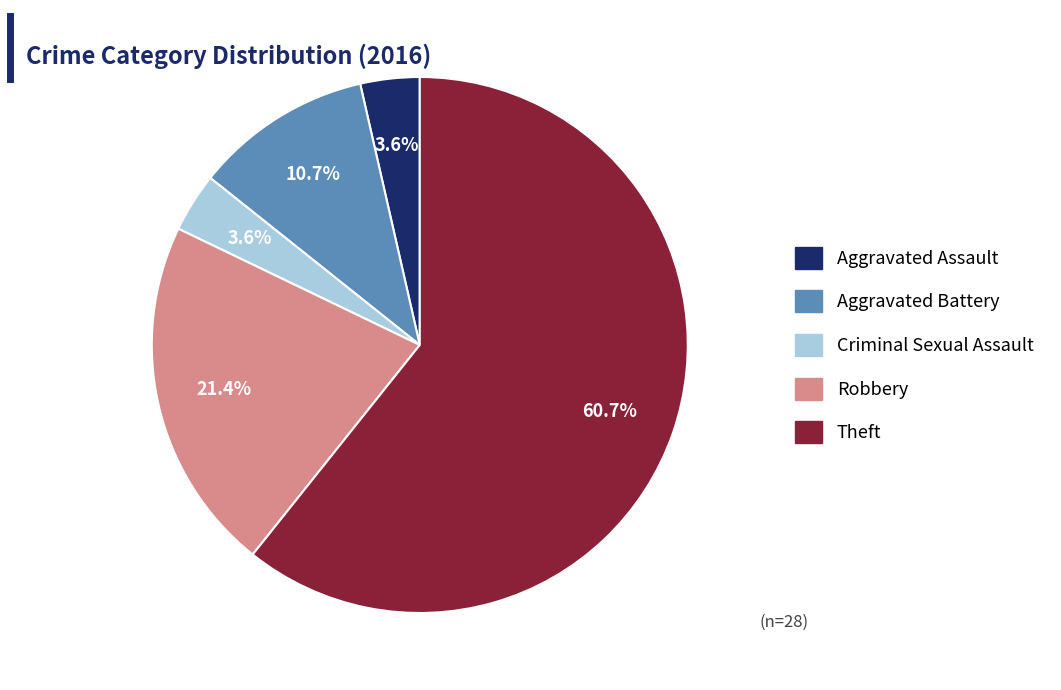

Is there any slice that represents more than half of the pie?

Yes